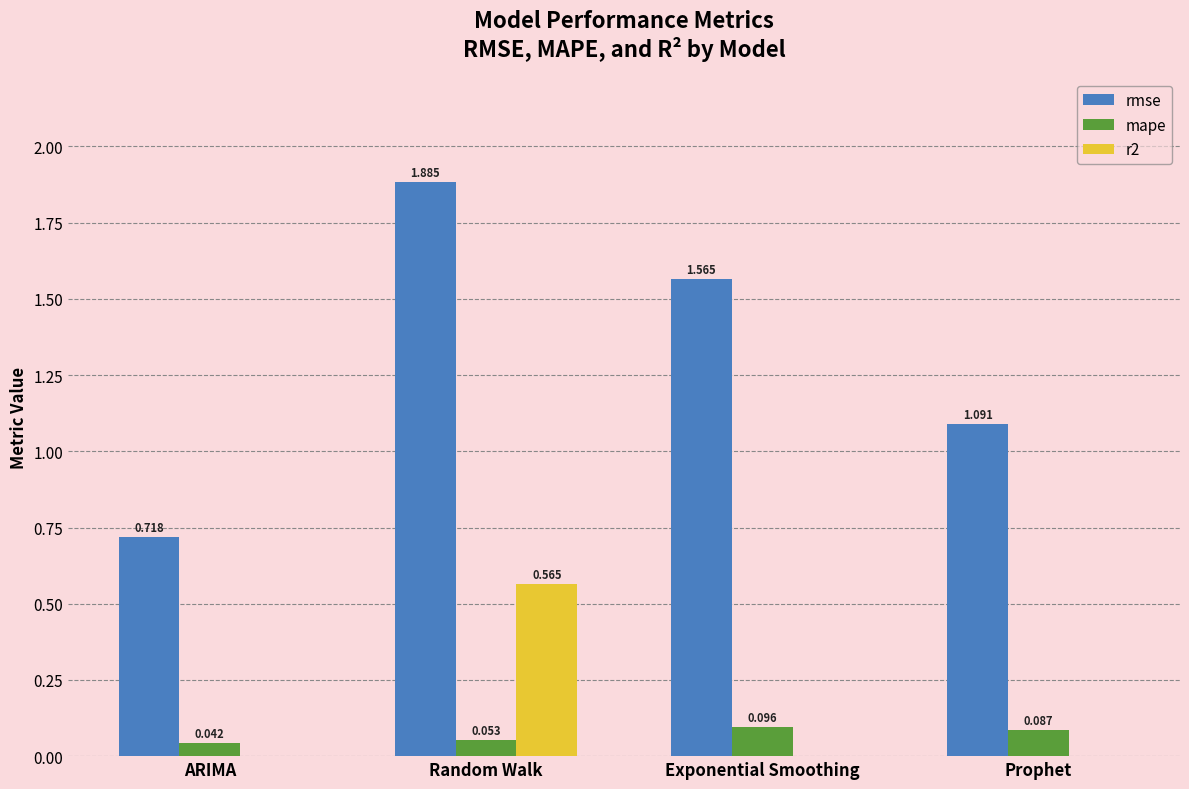

At which label does rmse first exceed 1?

Random Walk